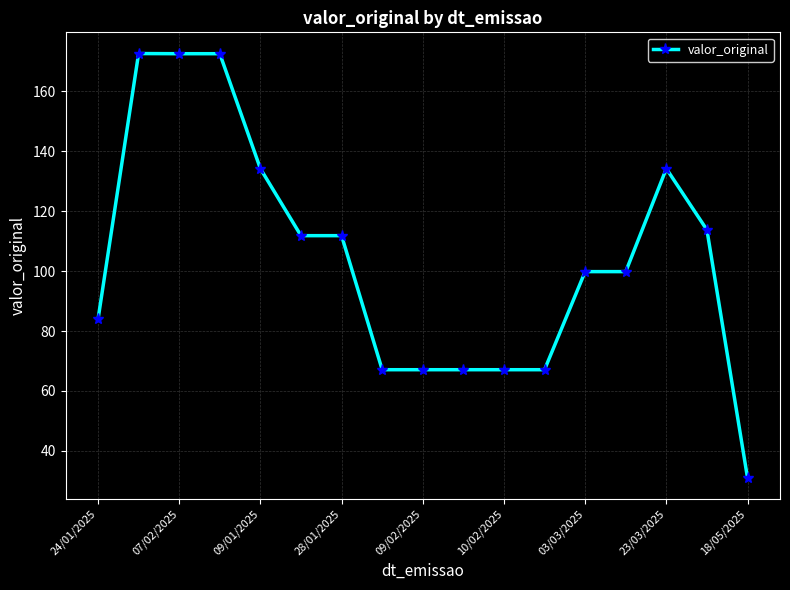

What is the greatest value displayed?

172.6